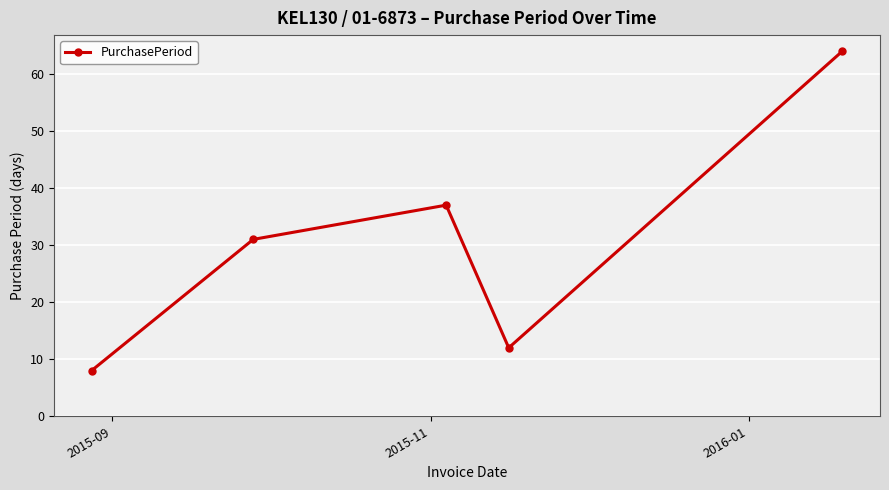

Reading right to left, extract all data points from this chart.

64	12	37	31	8